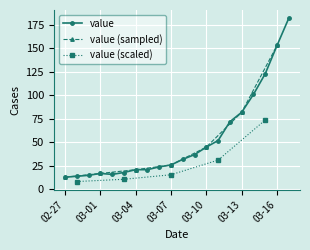

What is the sum of all values?

1064